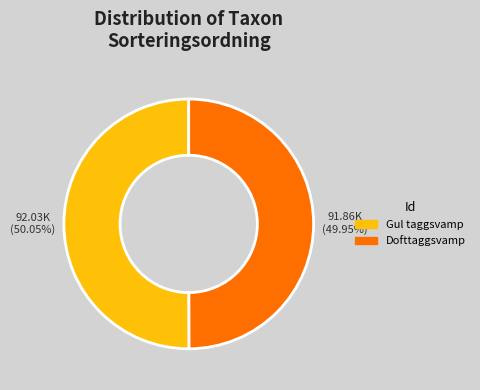

Combined, do Dofttaggsvamp and Gul taggsvamp account for over 50%?

Yes